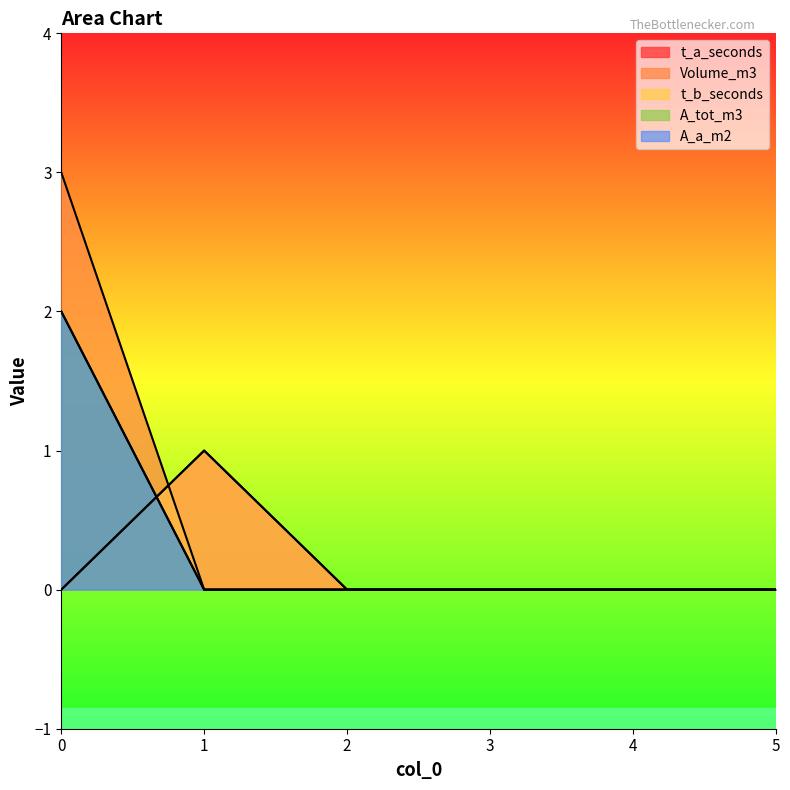

What is the difference between the maximum and minimum values in the t_a_seconds series?

1